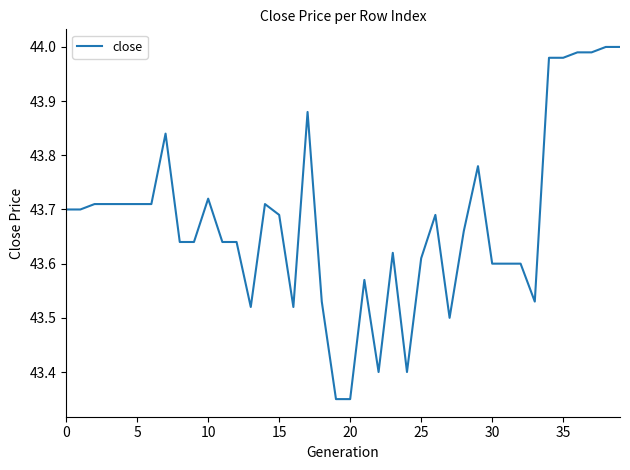

Which category has the lowest value across all series?

19